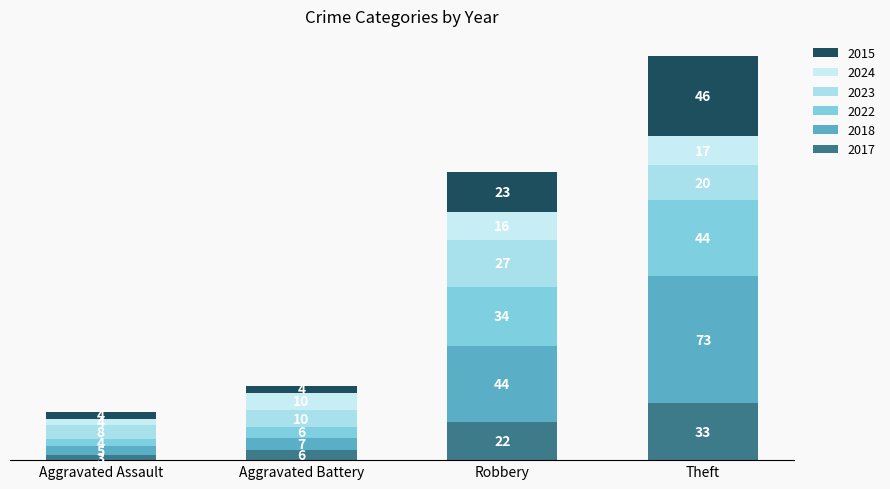

What are all the series names shown in the legend?

2015, 2024, 2023, 2022, 2018, 2017